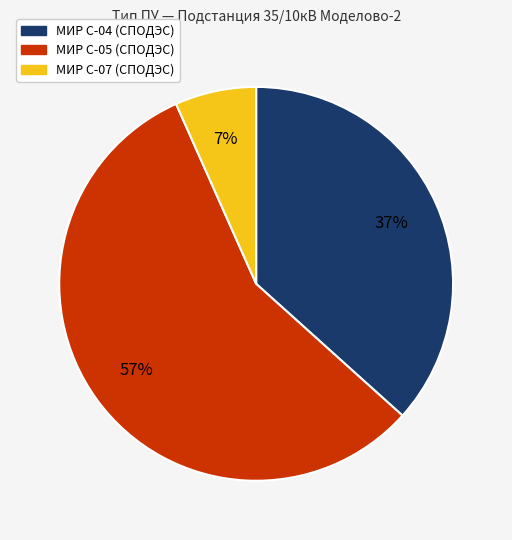

What is the largest slice in the pie chart?

МИР С-05 (СПОДЭС)